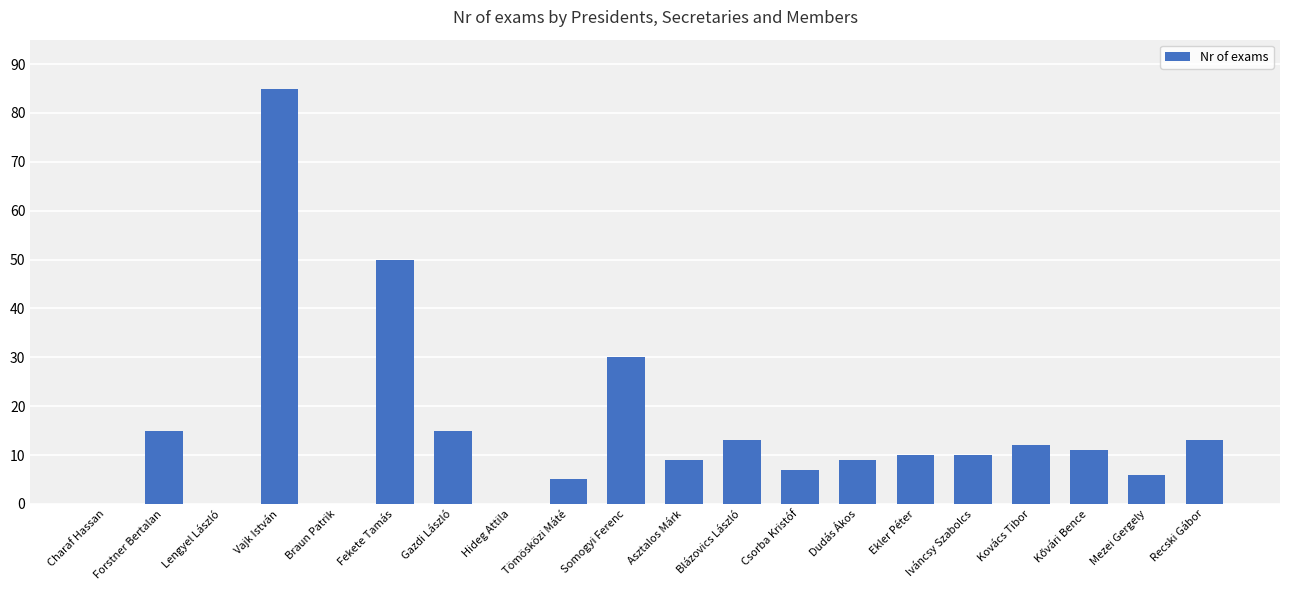

What is the change in value from Forstner Bertalan to Braun Patrik?

-15